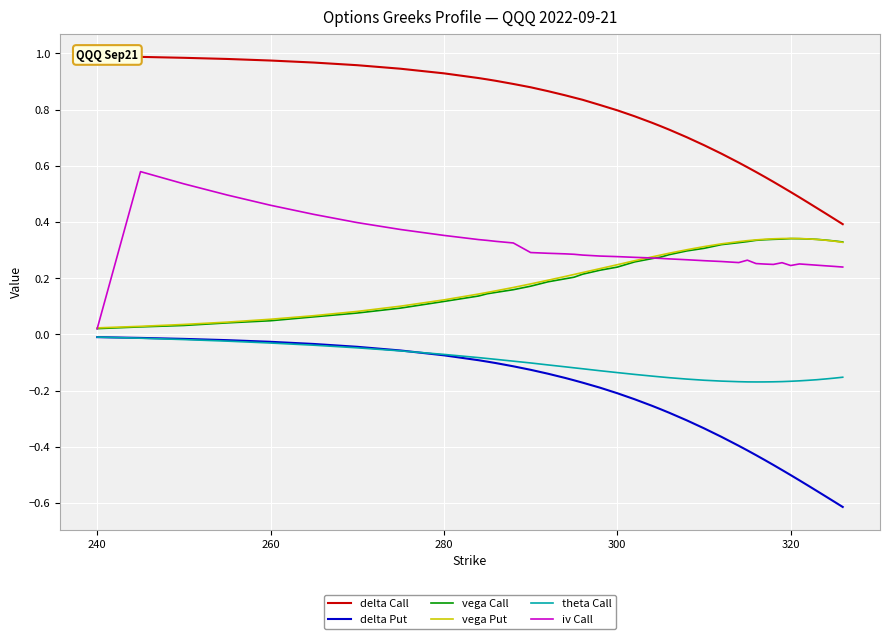

The value of vega Call at 280 is 0.2. True or false?

False